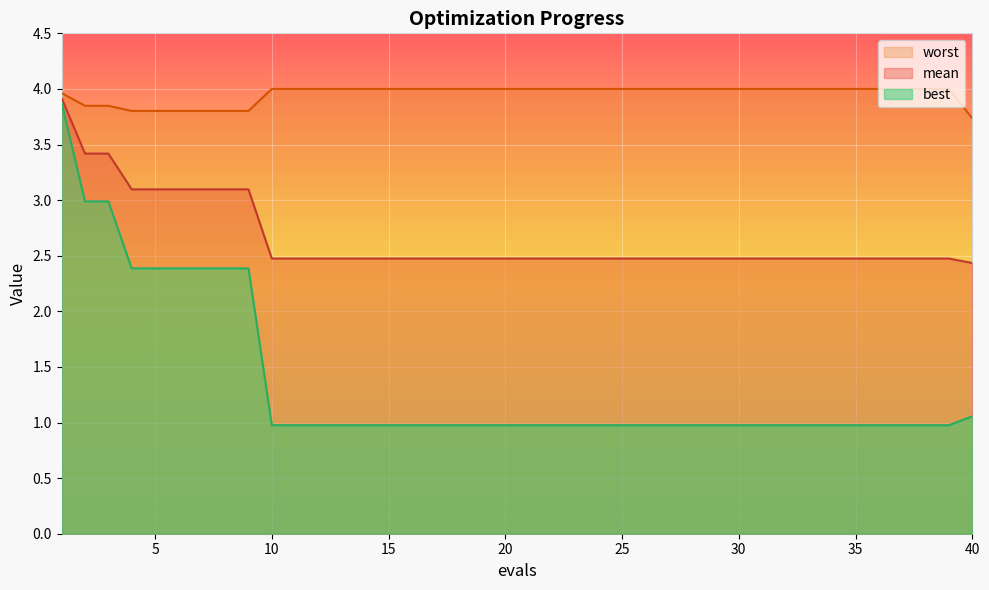

What is the difference between the mean values at 18 and 1?

1.4